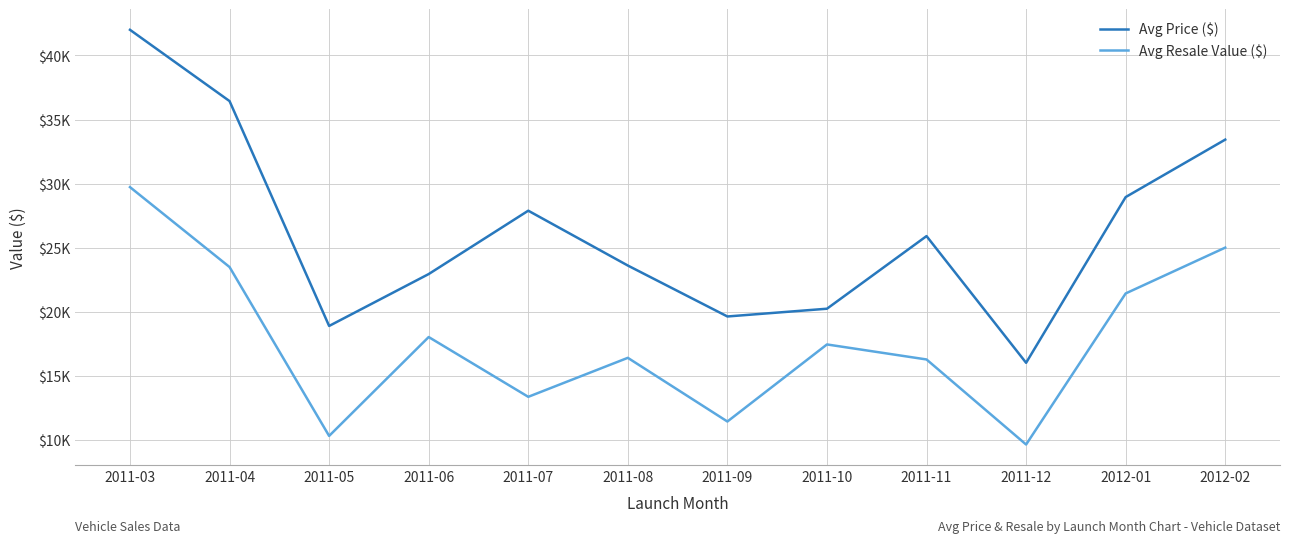

True or false: Avg Price ($) and Avg Resale Value ($) cross at least once.

False